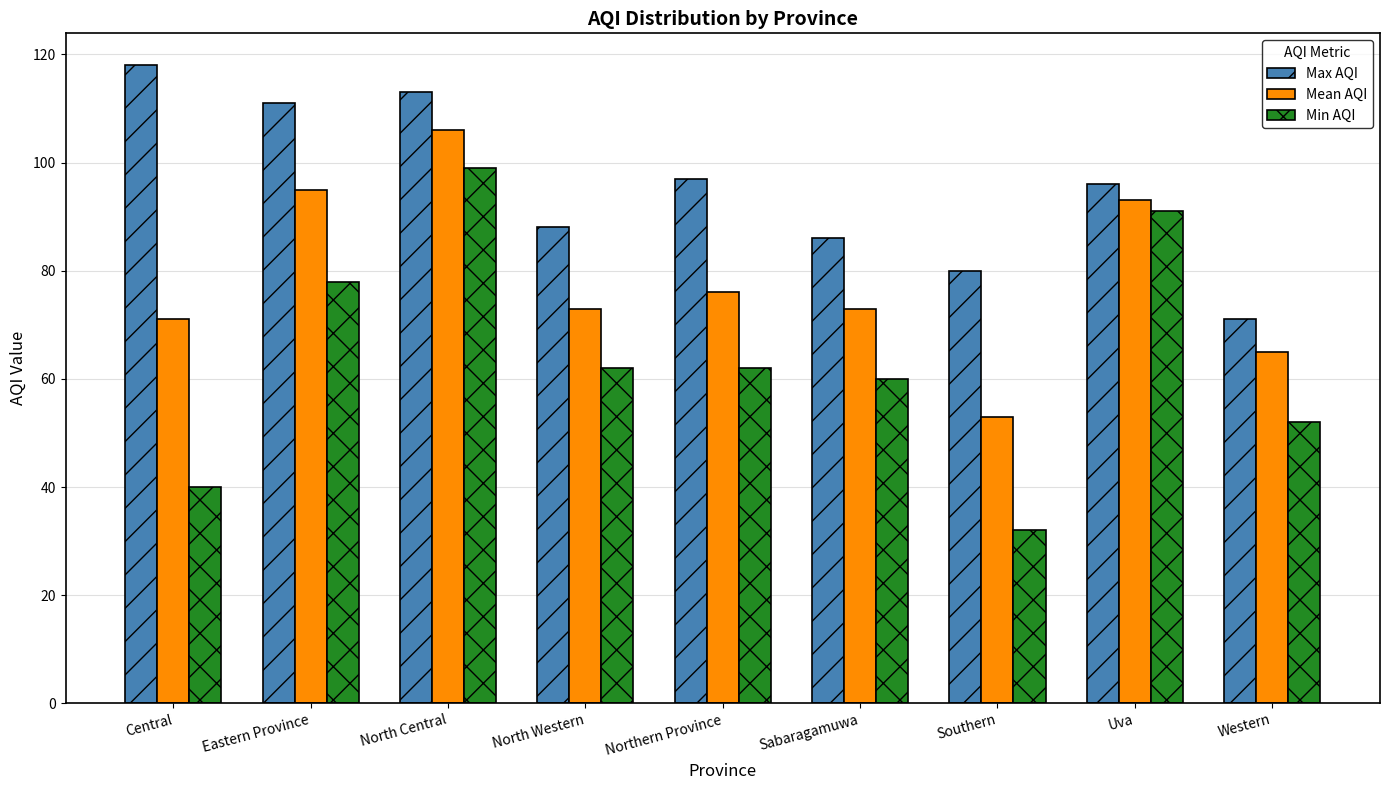

Reading left to right, list all the values displayed in this chart.

Max AQI: Central=118	Eastern Province=111	North Central=113	North Western=88	Northern Province=97	Sabaragamuwa=86	Southern=80	Uva=96	Western=71
Mean AQI: Central=71	Eastern Province=95	North Central=106	North Western=73	Northern Province=76	Sabaragamuwa=73	Southern=53	Uva=93	Western=65
Min AQI: Central=40	Eastern Province=78	North Central=99	North Western=62	Northern Province=62	Sabaragamuwa=60	Southern=32	Uva=91	Western=52